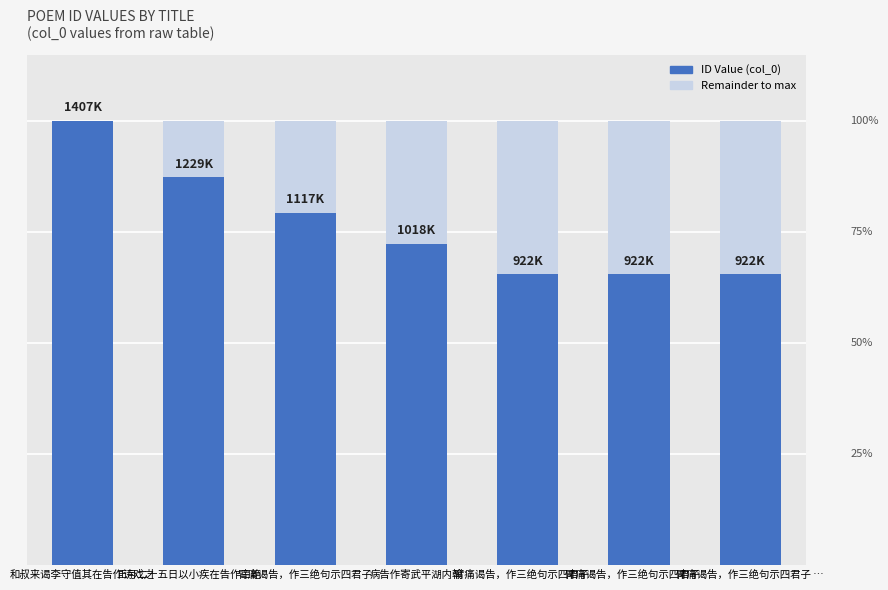

Where does the data first go above 1017838?

和叔来谒李守值其在告作诗戏之